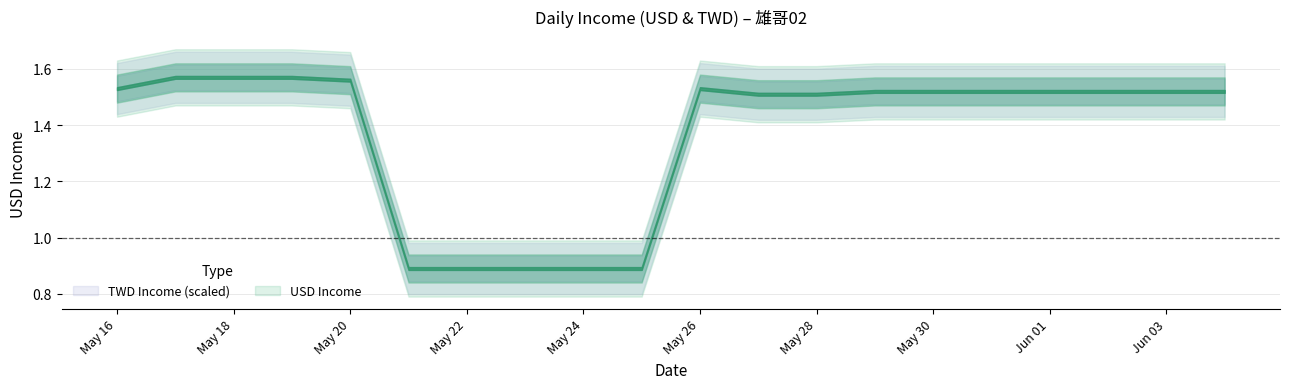

Which category has the highest value across all series?

2025-05-19